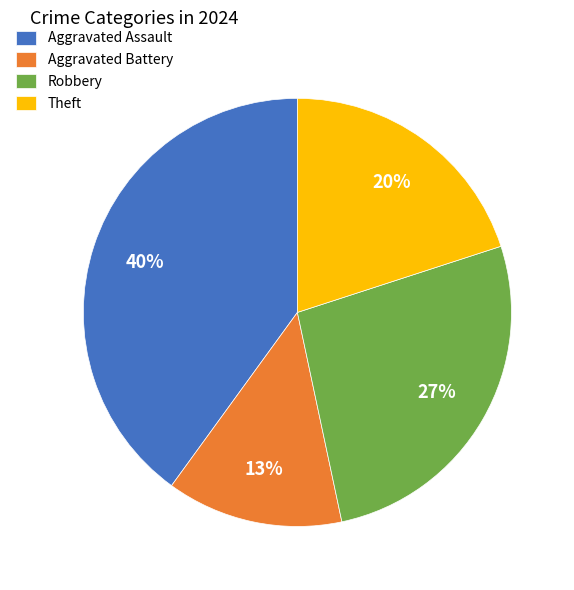

True or false: Aggravated Assault accounts for 40% of the total.

True